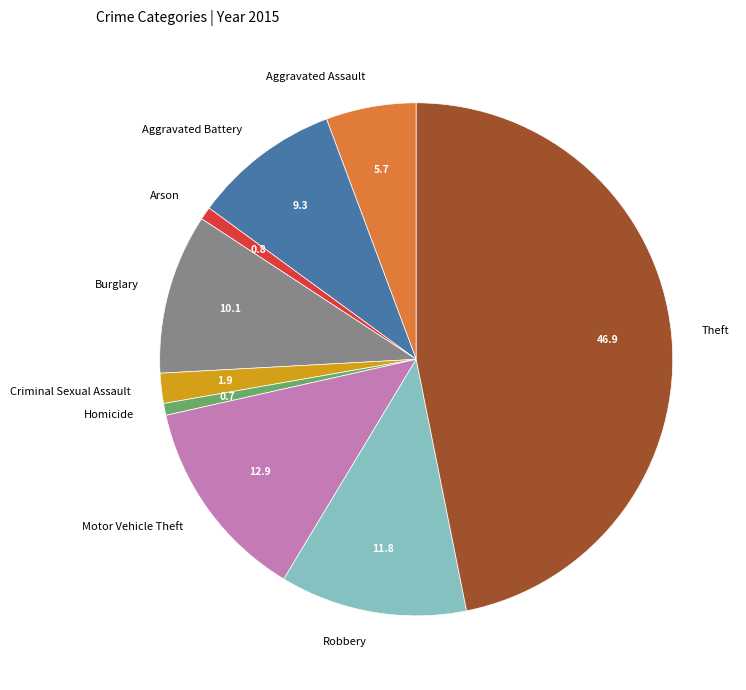

The Burglary slice represents 1% of the pie. True or false?

False